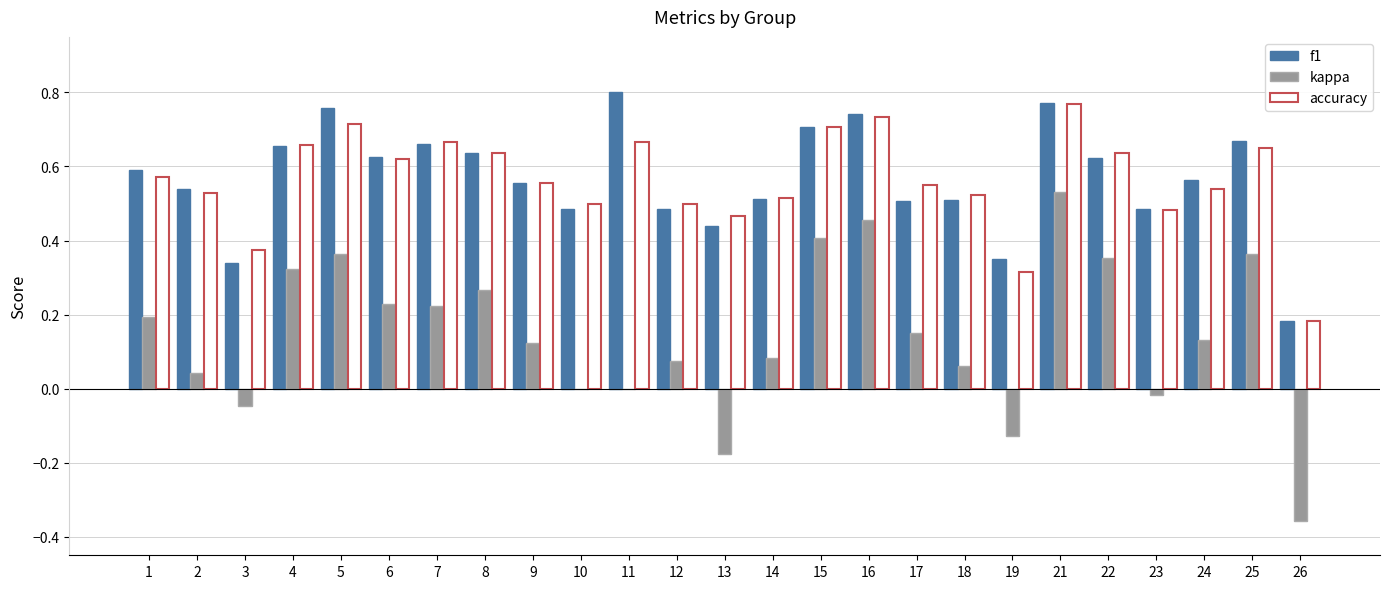

The value of accuracy at 5 is 0.7. True or false?

True